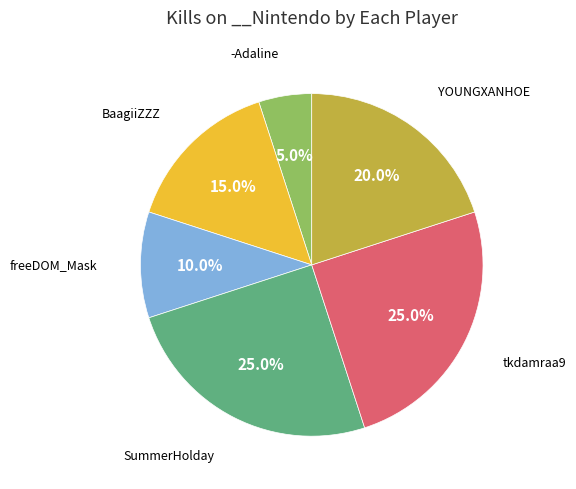

Is there any slice that represents more than half of the pie?

No